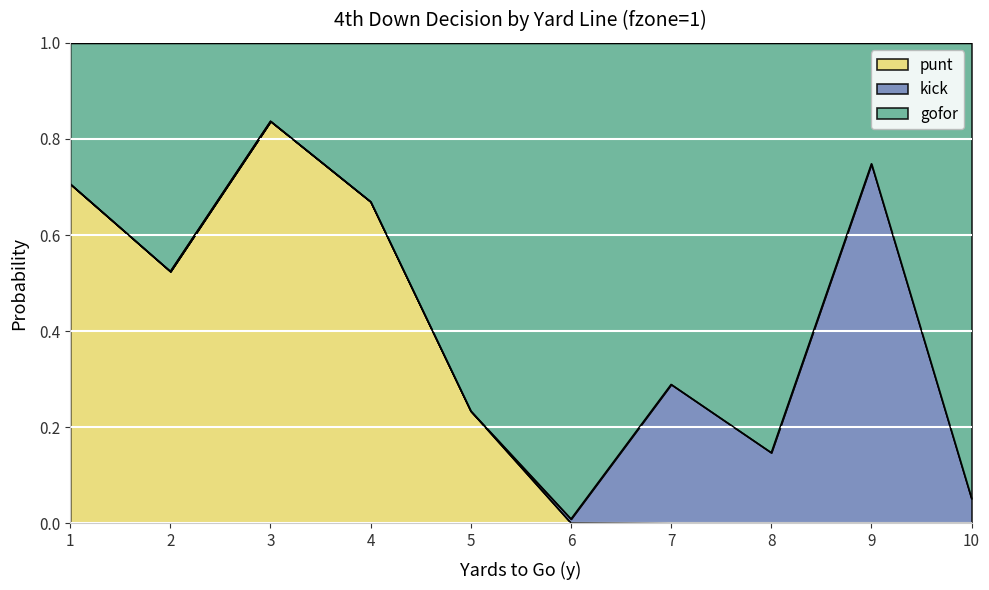

What is the total value across all series at 4?

1.0